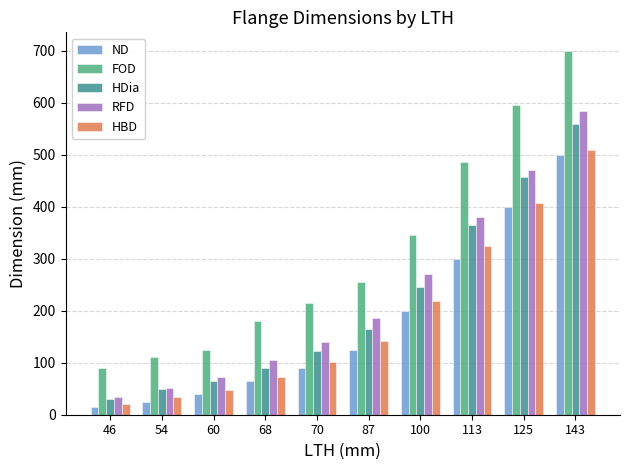

Is it true that FOD equals 595.0 at 125?

True